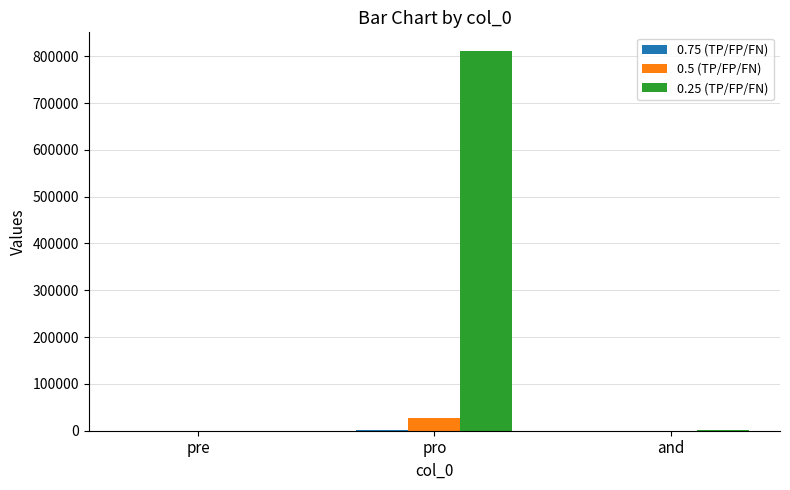

Which series has the largest total across all categories?

0.25 (TP/FP/FN)